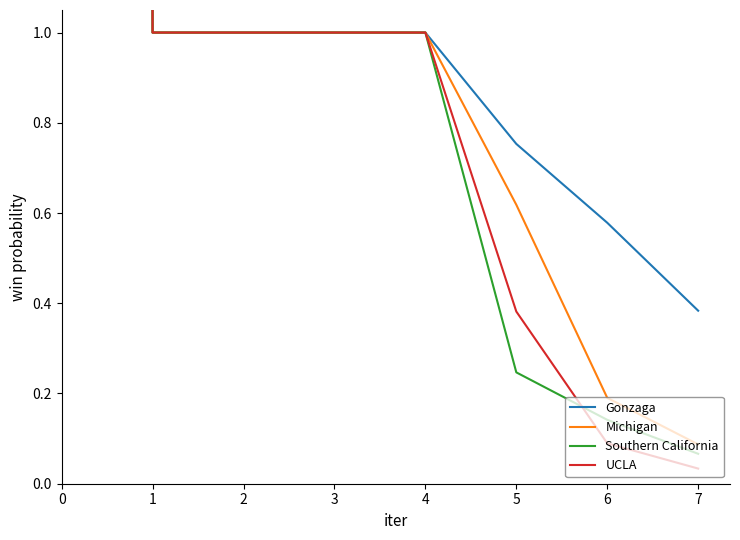

True or false: Michigan has a value of 0.7 at 1.

False